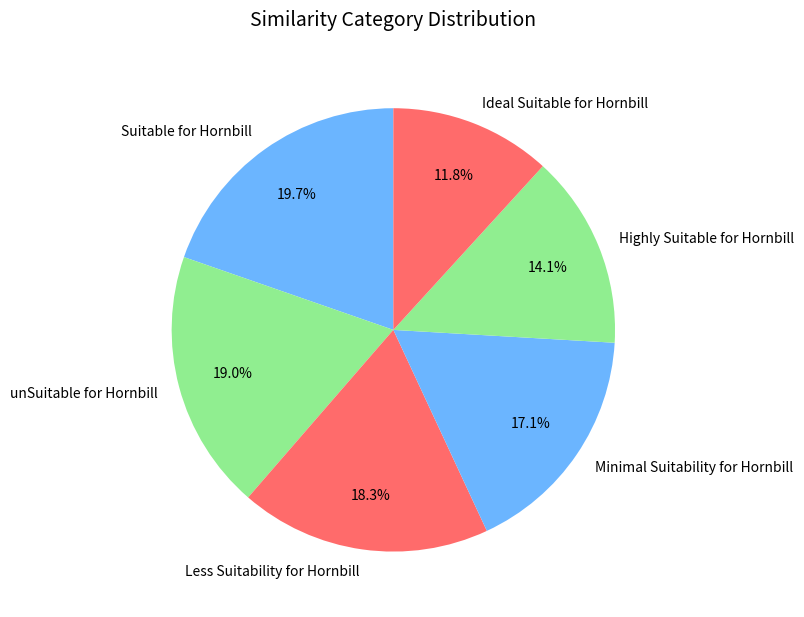

Which category has the smallest portion of the pie?

Ideal Suitable for Hornbill